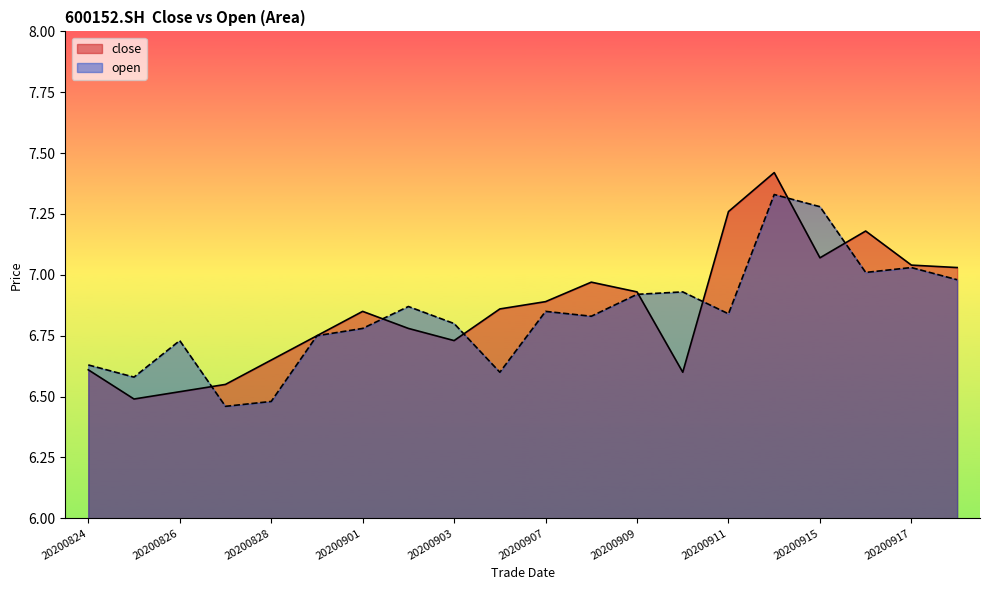

What is the difference between the second highest and second lowest values in the open series?

0.8